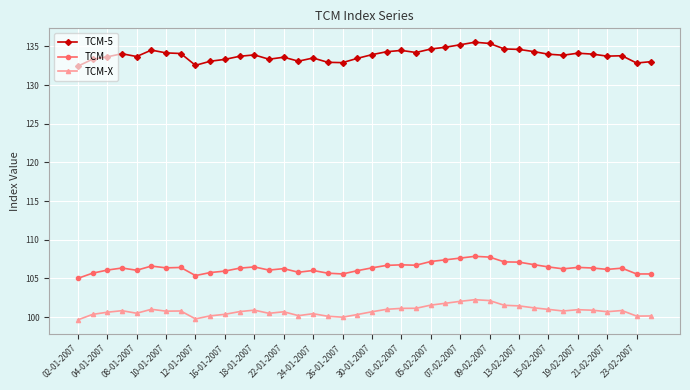

Rank the series by their maximum value, from highest to lowest.

TCM-5, TCM, TCM-X